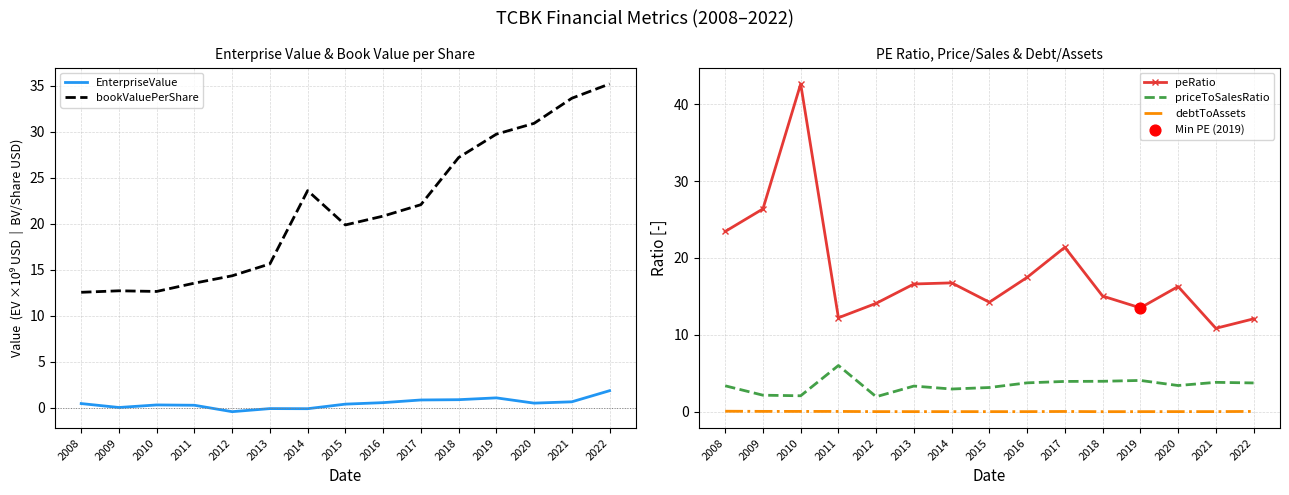

Which series has the largest total across all categories?

bookValuePerShare